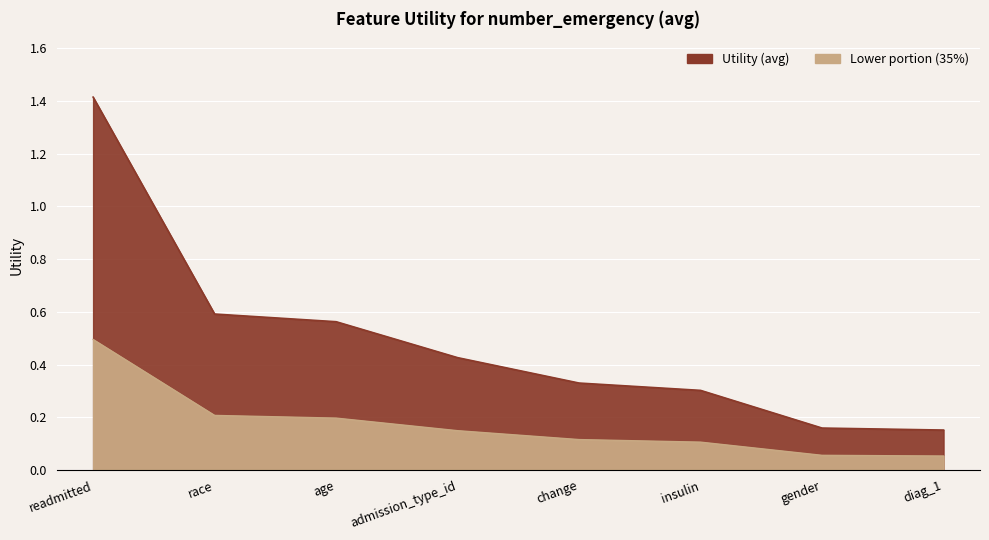

The chart shows a value of 0.2 at diag_1. True or false?

True